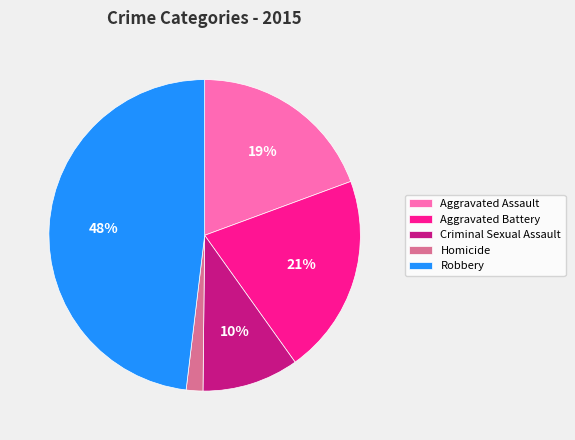

Which has a higher value, Criminal Sexual Assault or Robbery?

Robbery